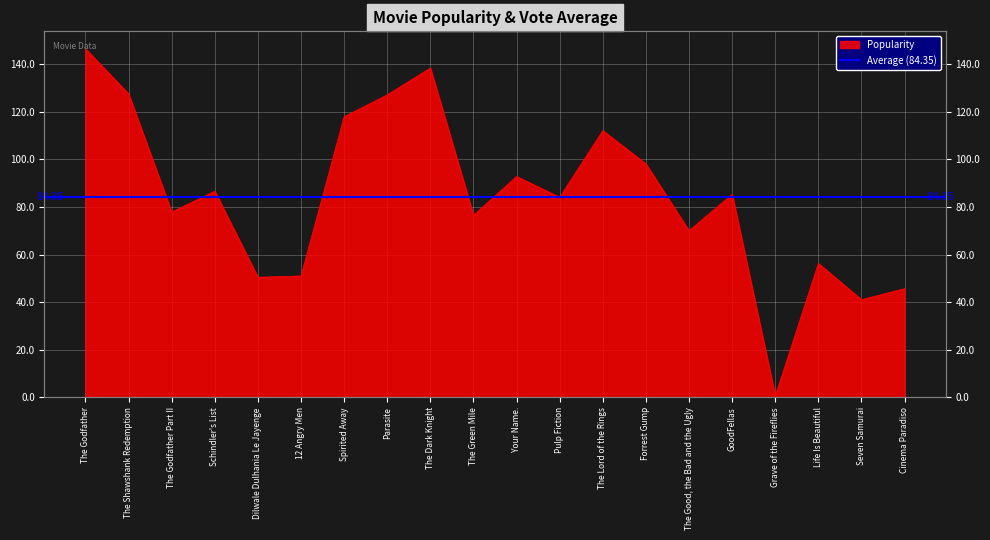

What is the difference between the values at The Green Mile and Pulp Fiction?

7.6